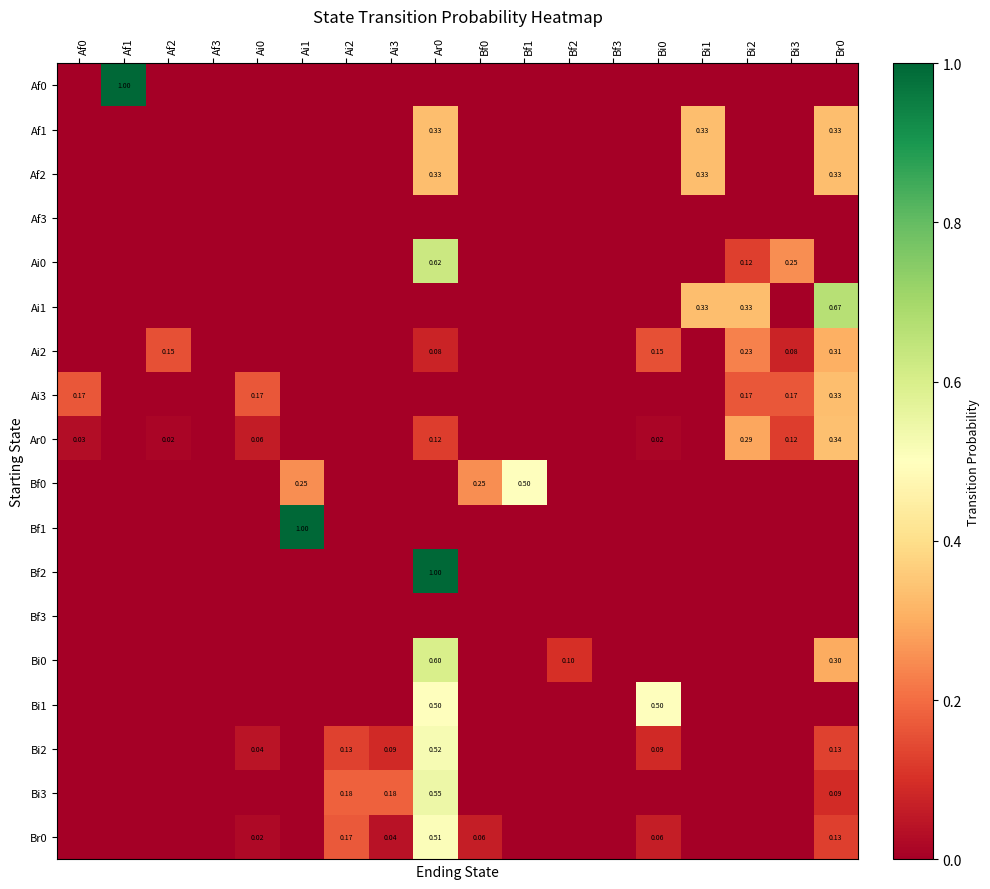

The Bf0 series shows 0.3 at Ar0. True or false?

False